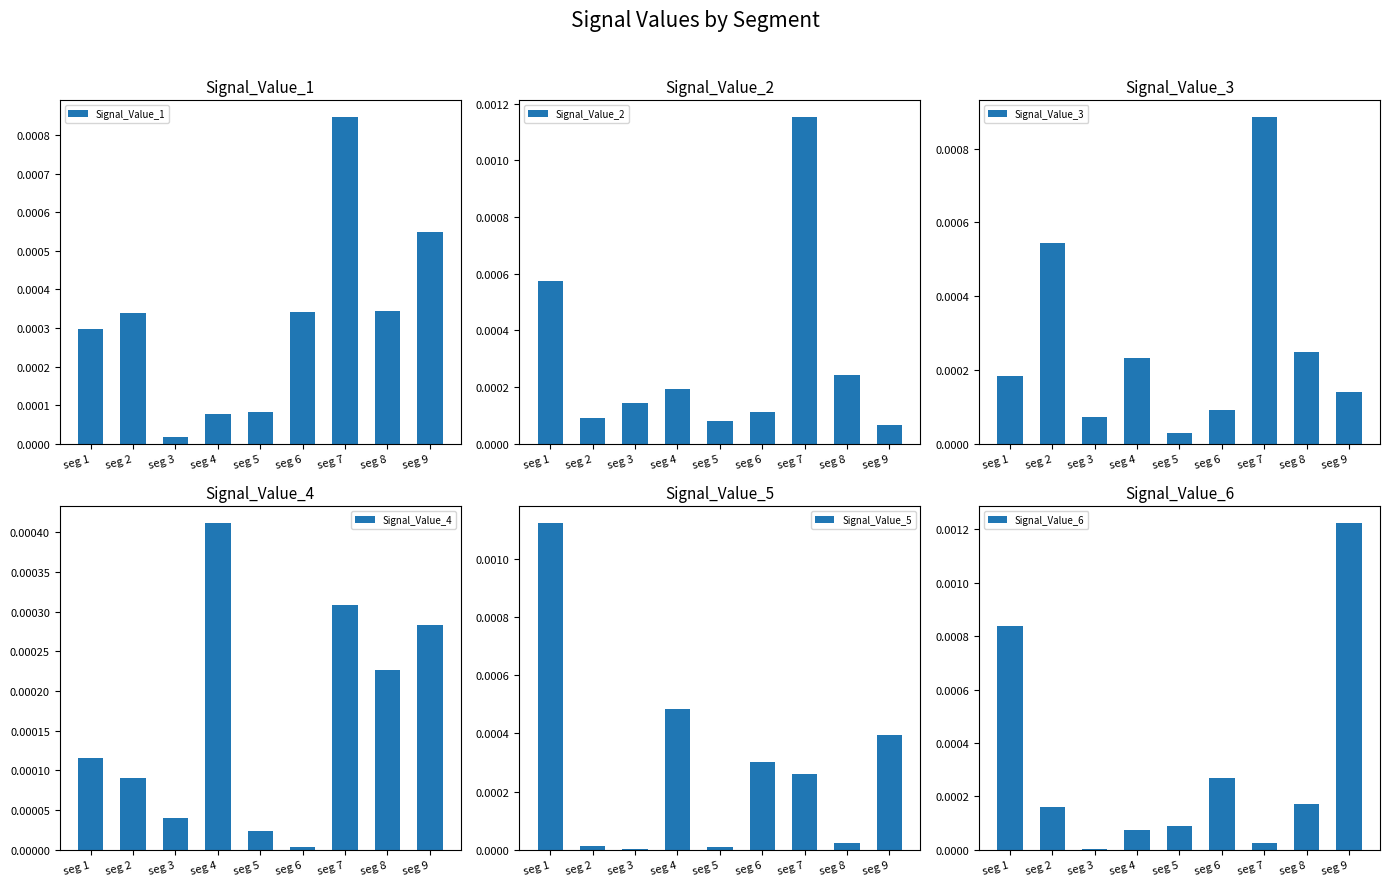

At which category does the chart reach its minimum across all series?

seg 3